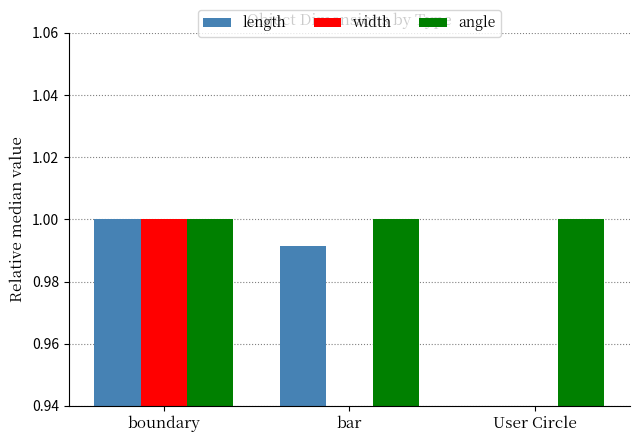

Are the bars grouped side by side (vs. stacked)?

Yes